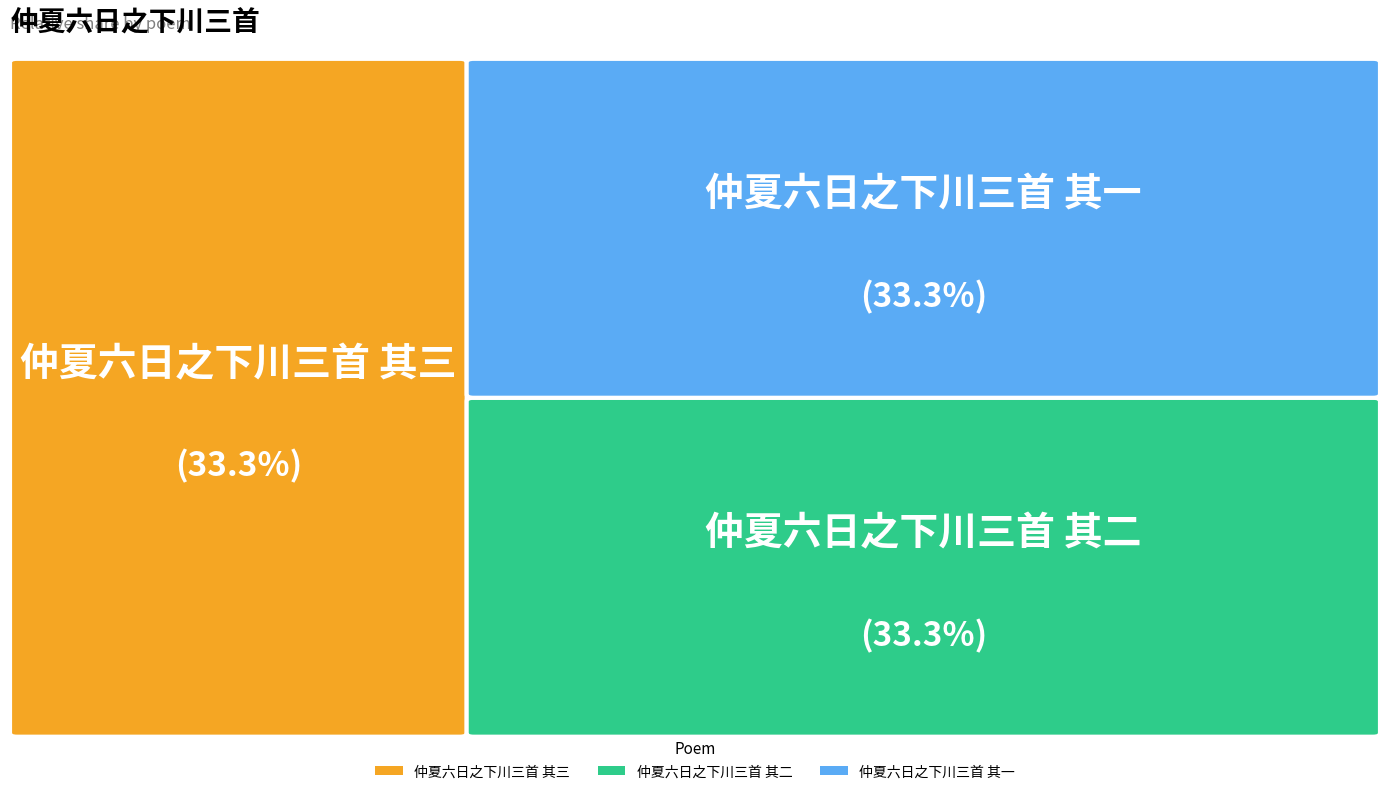

True or false: 仲夏六日之下川三首 其一 accounts for 47% of the total.

False